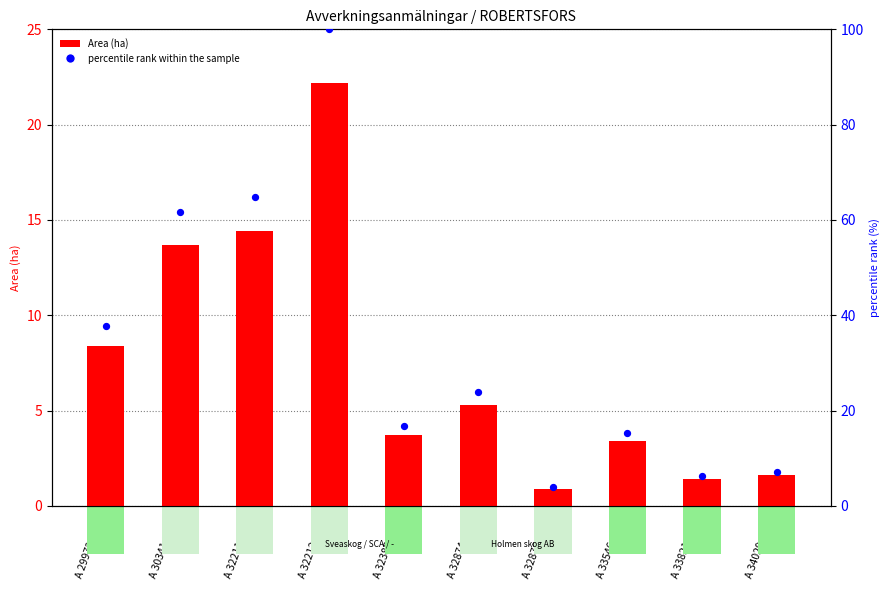

Which series contains the highest Y value?

percentile rank within the sample